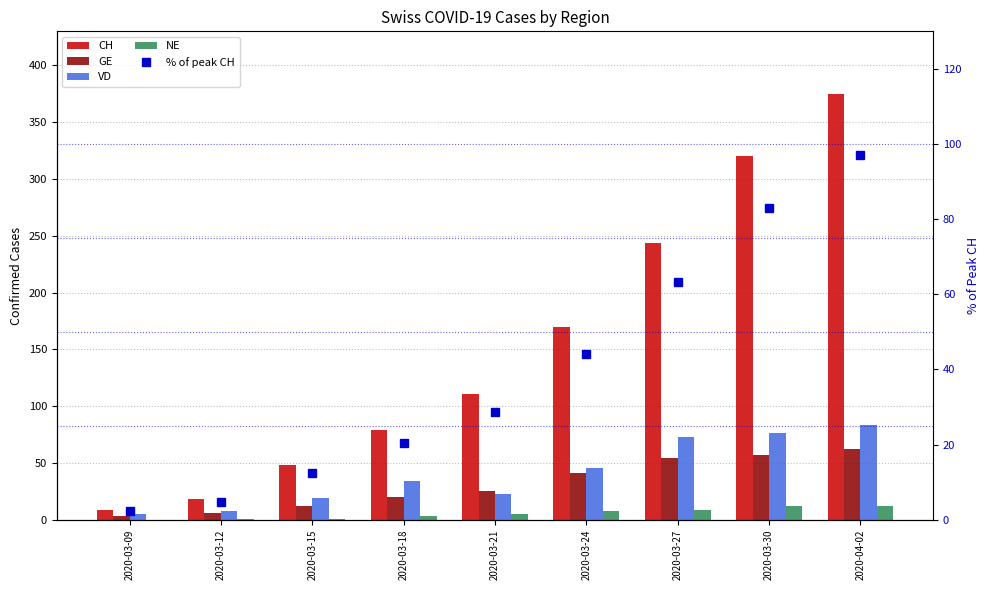

Which series has the widest spread of values?

CH